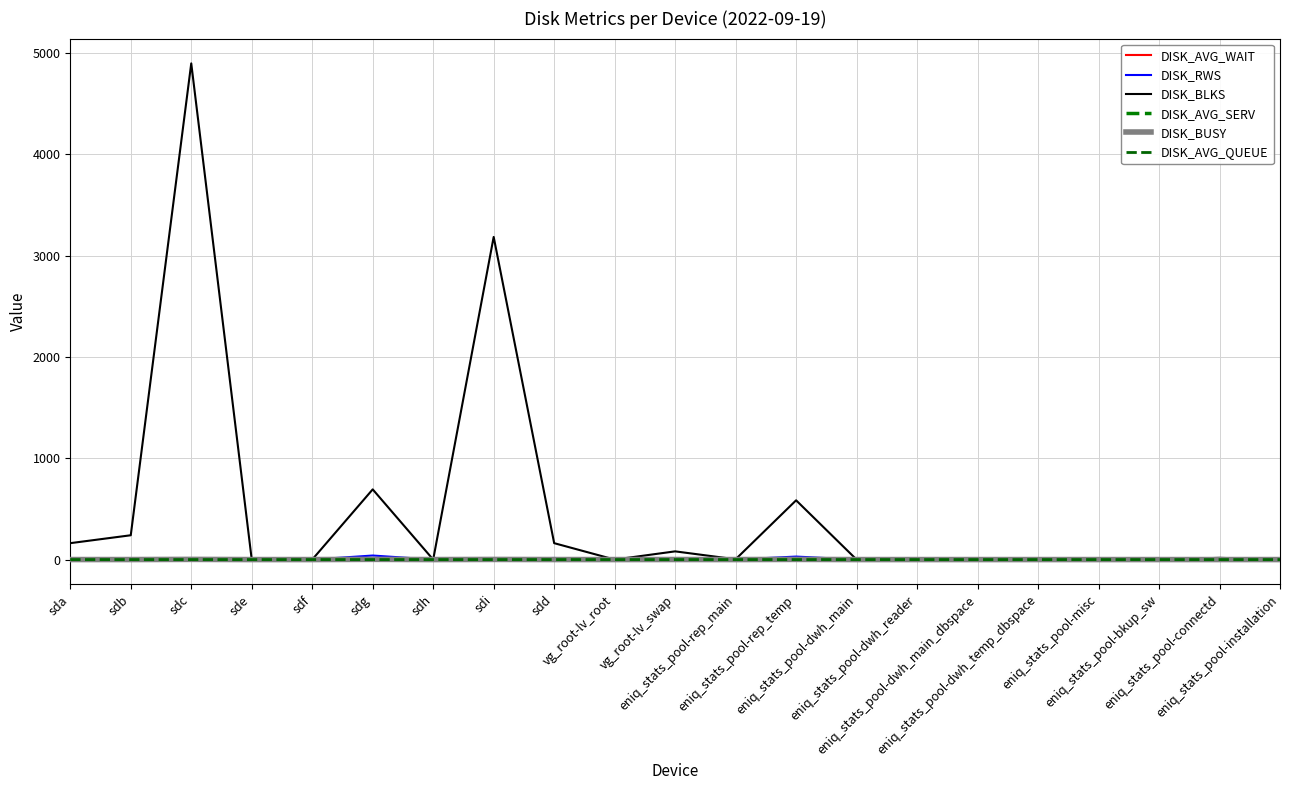

At which category is the sum across all series the highest?

sdc